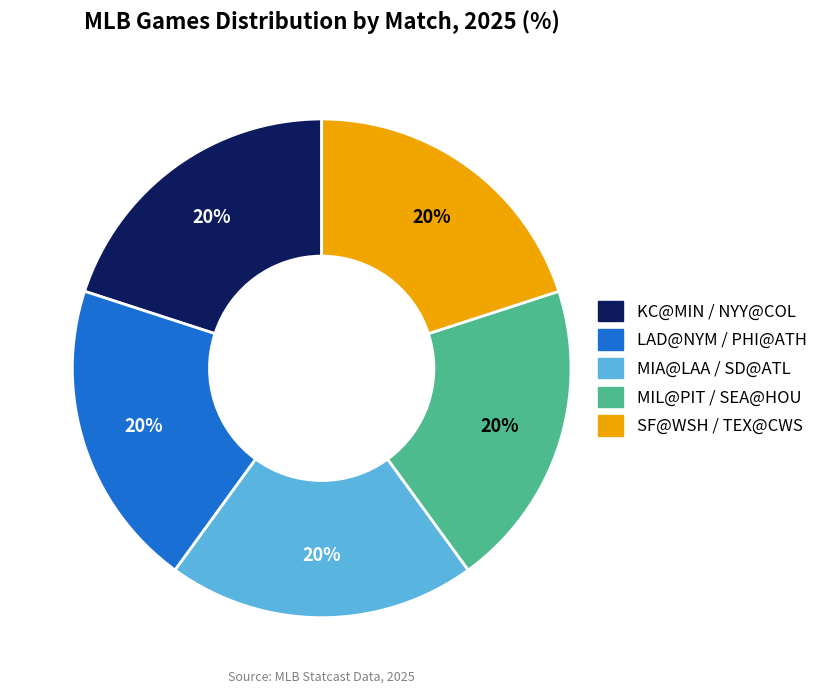

Is there a majority slice in this chart?

No